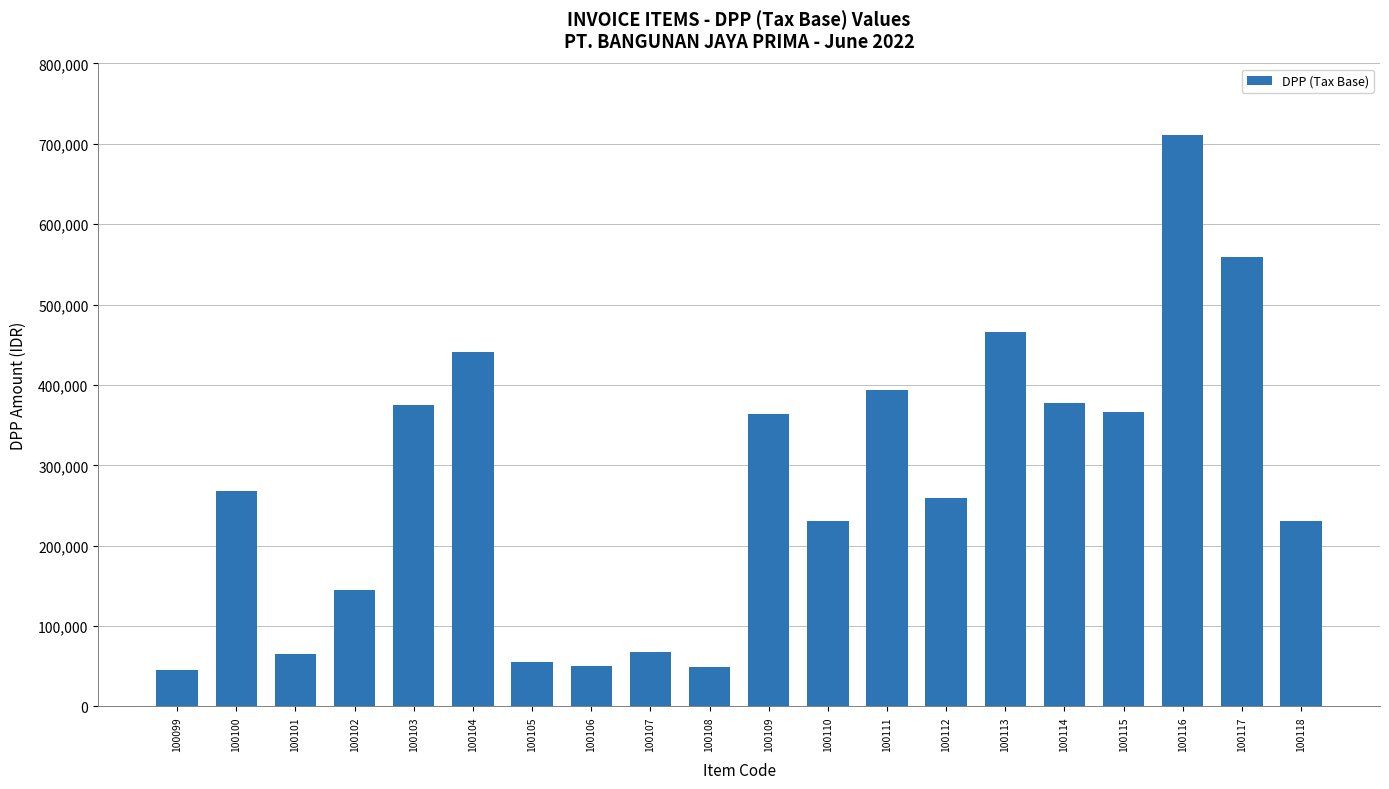

What is the change in value from 100107 to 100111?

+326116